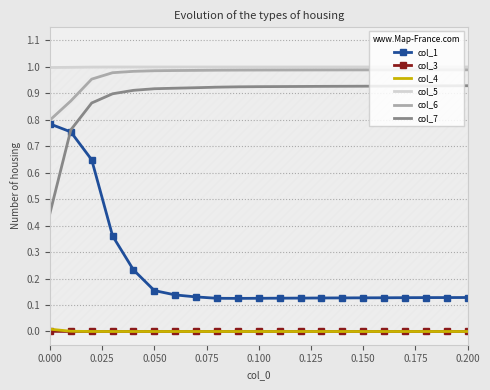

Count the col_7 values in the range 0 to 1.

21